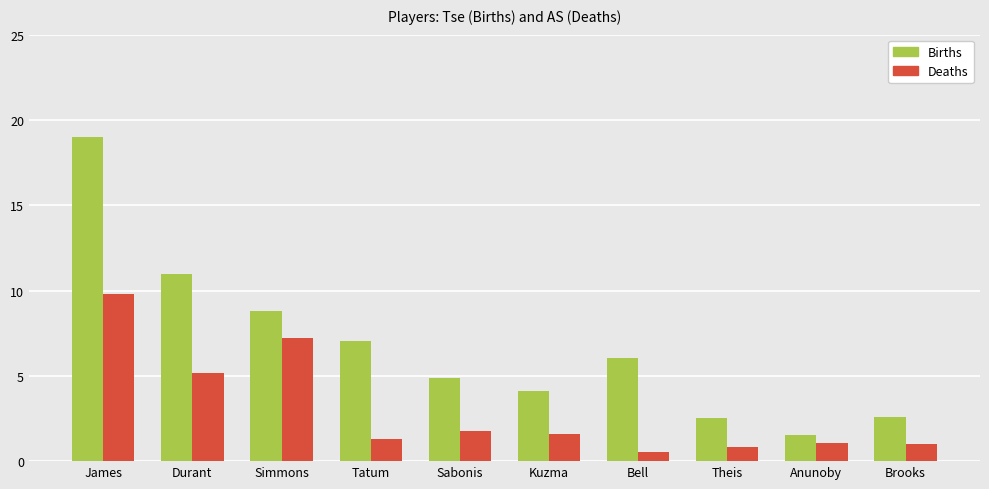

What is the spread (max minus min) of values at Durant?

5.8